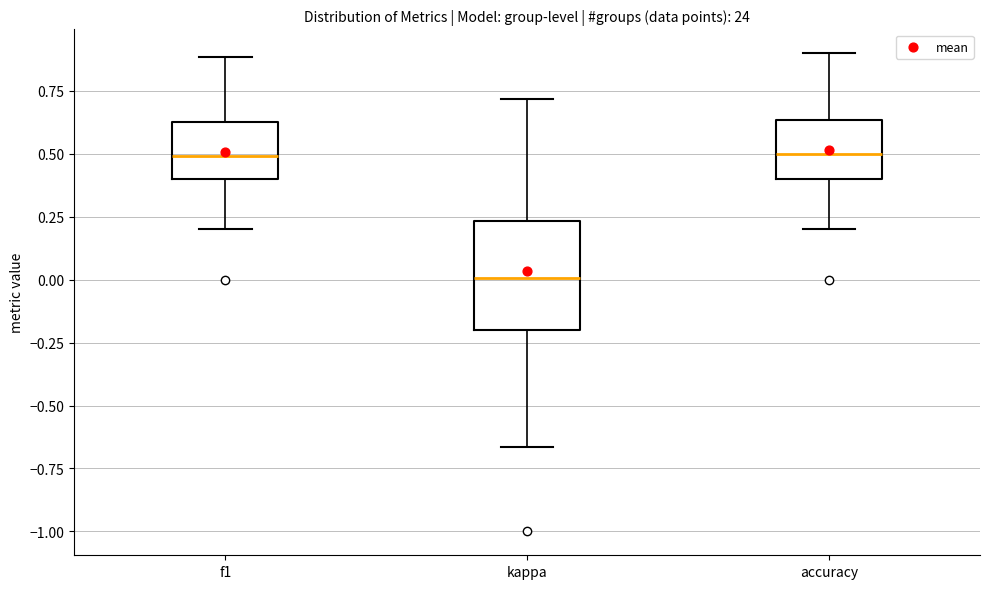

Where does the upper whisker of the box for kappa end on the y-axis? The values are not printed on the chart, so give them approximately, as read against the axis.

0.70